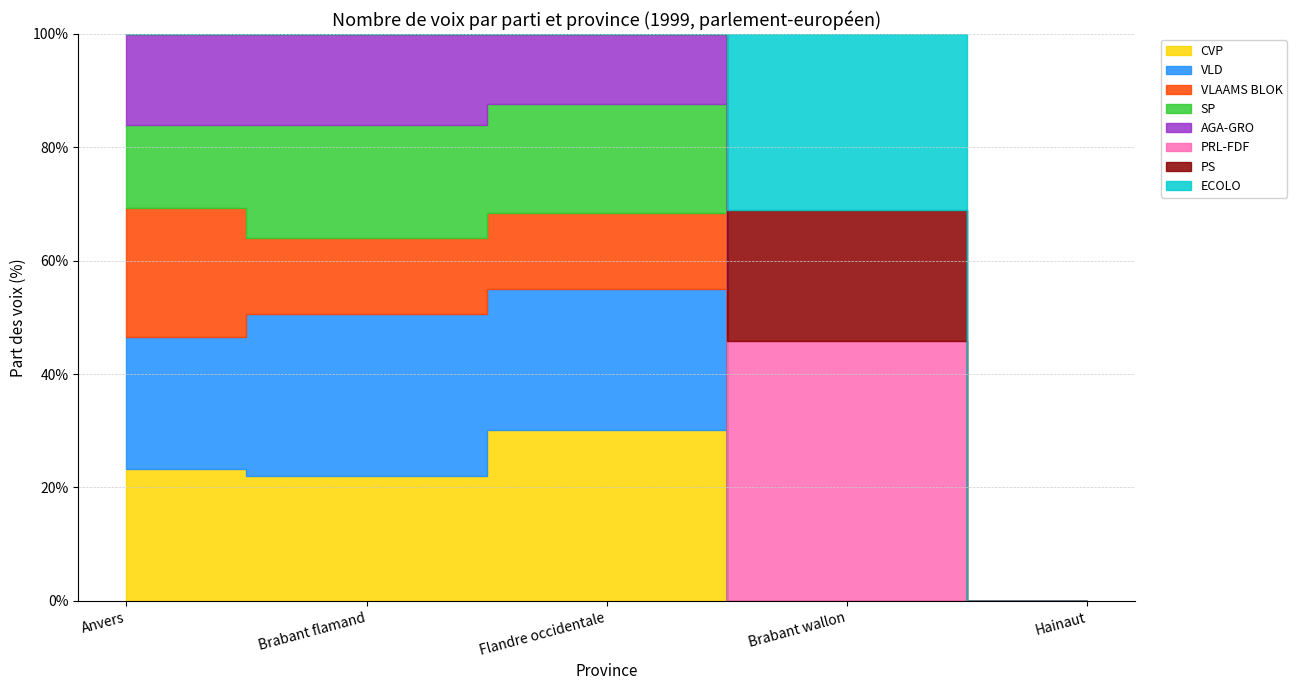

Which category has the lowest value across all series?

Brabant wallon